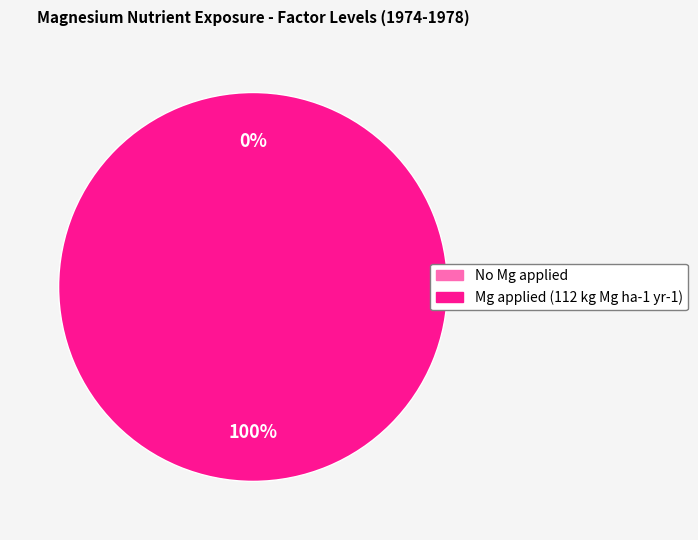

Rank the categories by value from lowest to highest.

No Mg applied, Mg applied (112 kg Mg ha-1 yr-1)